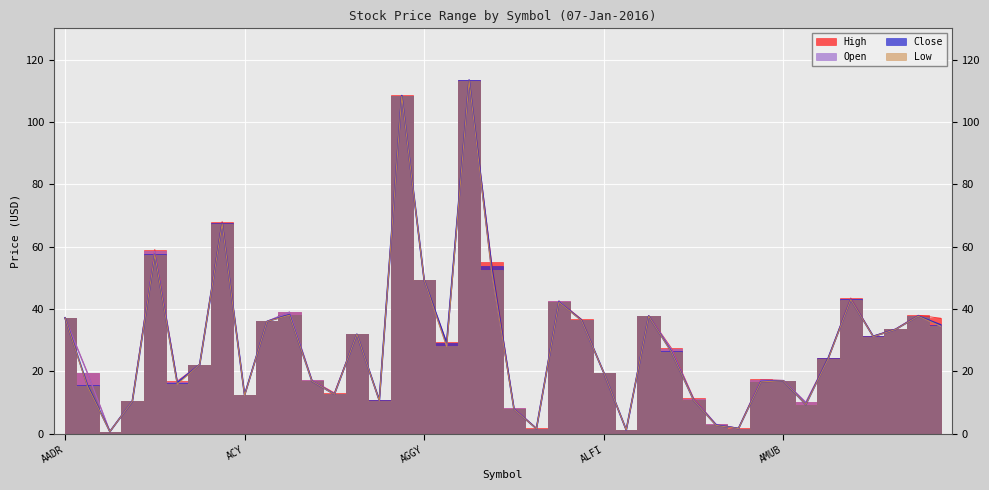

The value of Close at ALFA is 36.5. True or false?

True